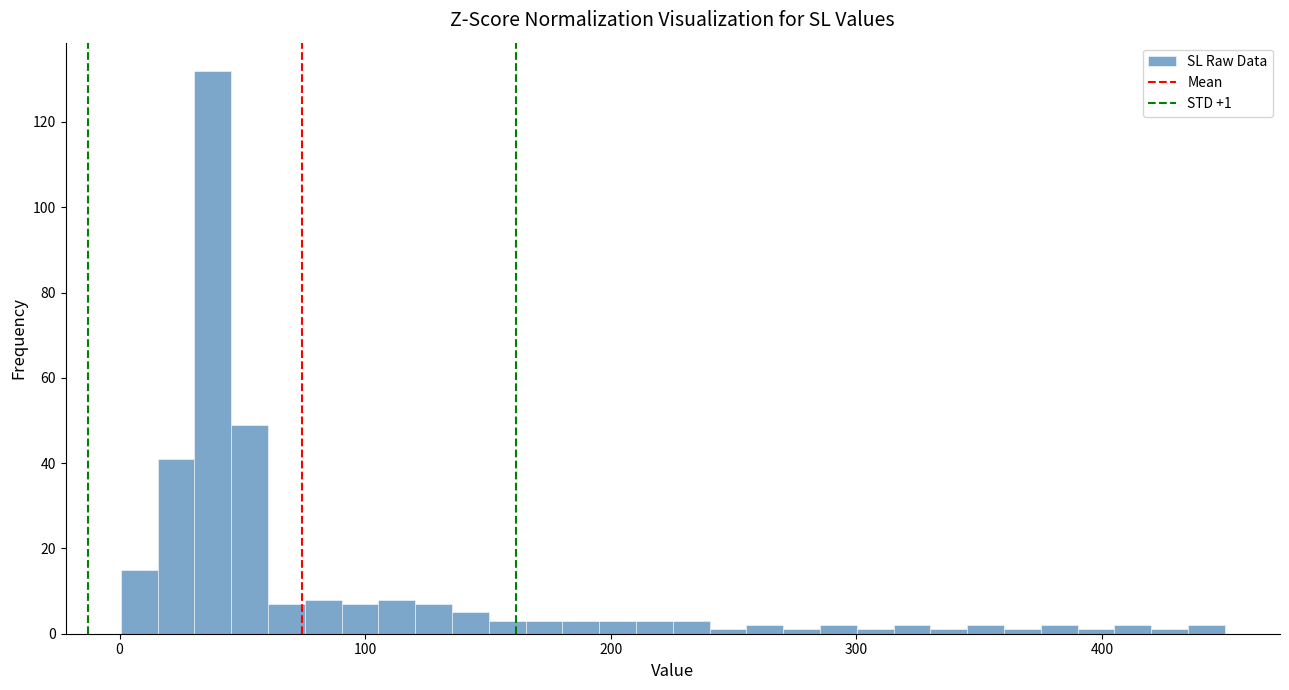

Read against the x-axis, roughly where is the centre of the tallest bar?

40